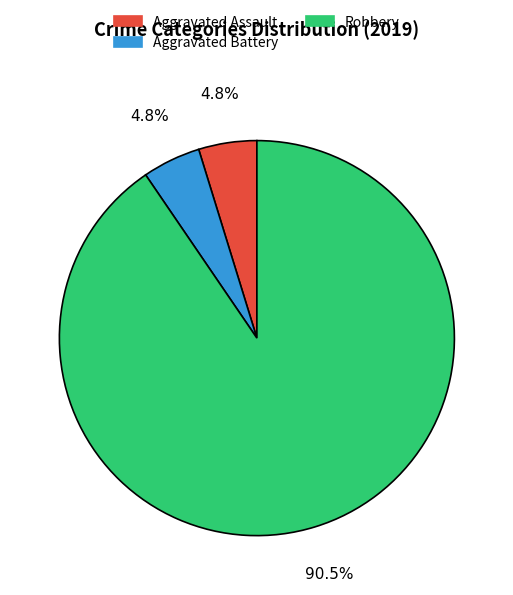

Does any single category account for the majority?

Yes